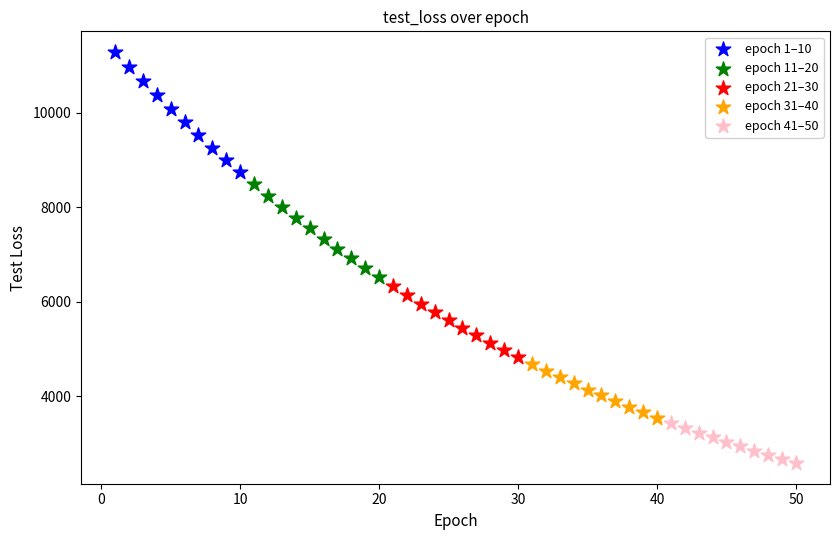

Which series reaches the minimum Y coordinate?

epoch 41–50